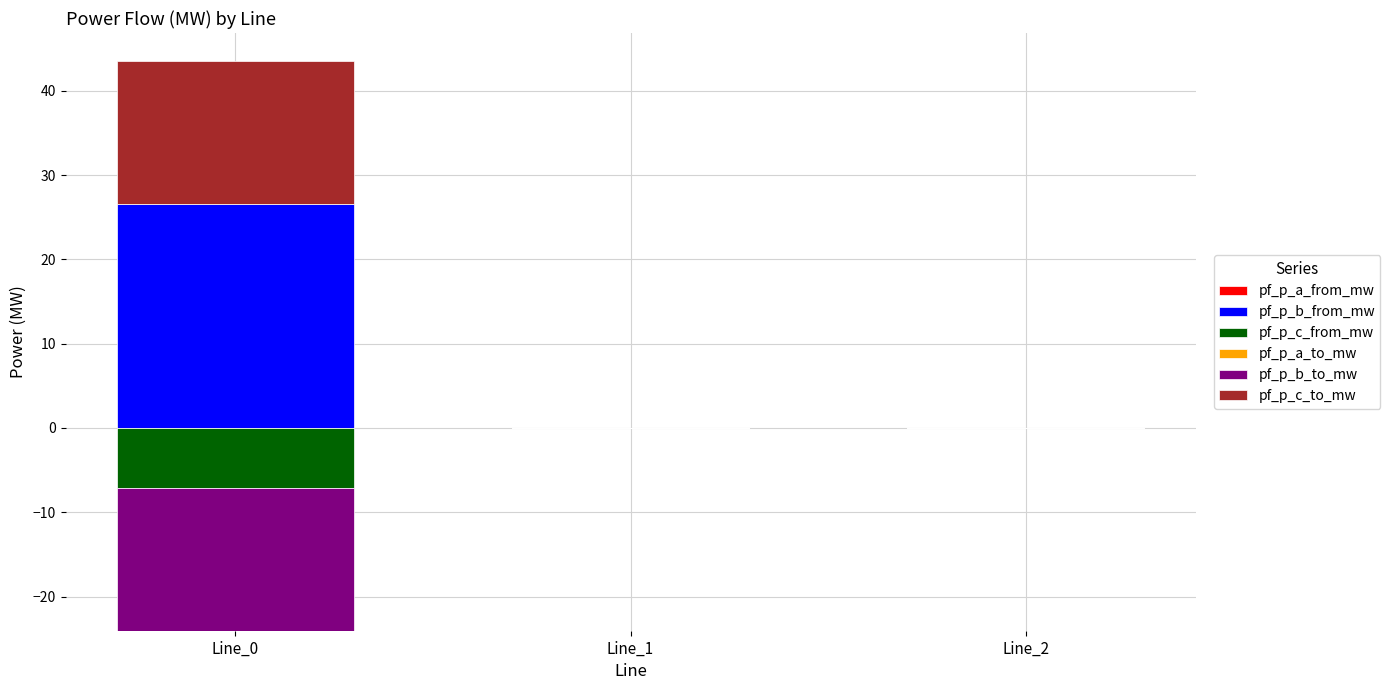

Which series has the largest range (max minus min)?

pf_p_b_from_mw